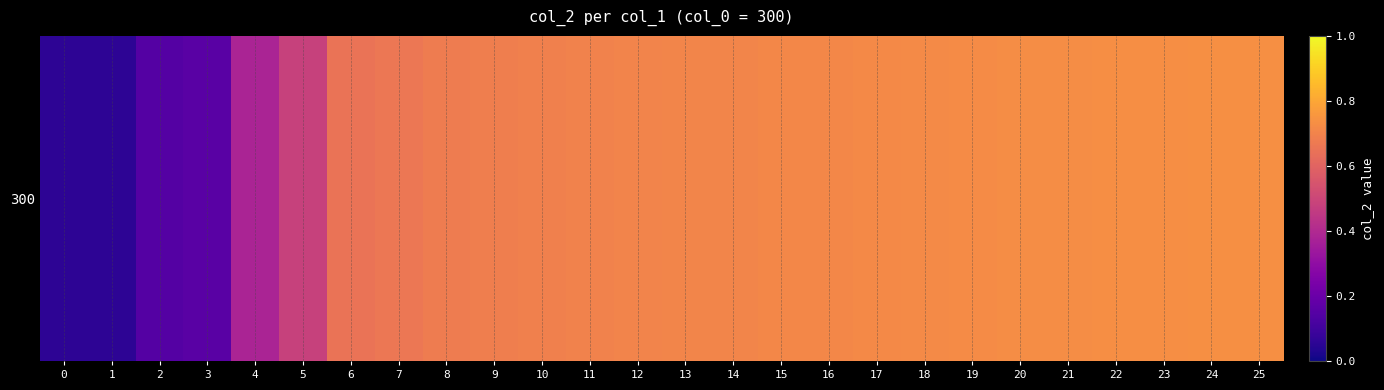

Reading left to right, what are all the values shown in this chart?

0=0.1	1=0.1	2=0.1	3=0.2	4=0.4	5=0.5	6=0.7	7=0.7	8=0.7	9=0.7	10=0.7	11=0.7	12=0.7	13=0.7	14=0.7	15=0.7	16=0.7	17=0.7	18=0.7	19=0.7	20=0.7	21=0.7	22=0.7	23=0.7	24=0.7	25=0.7